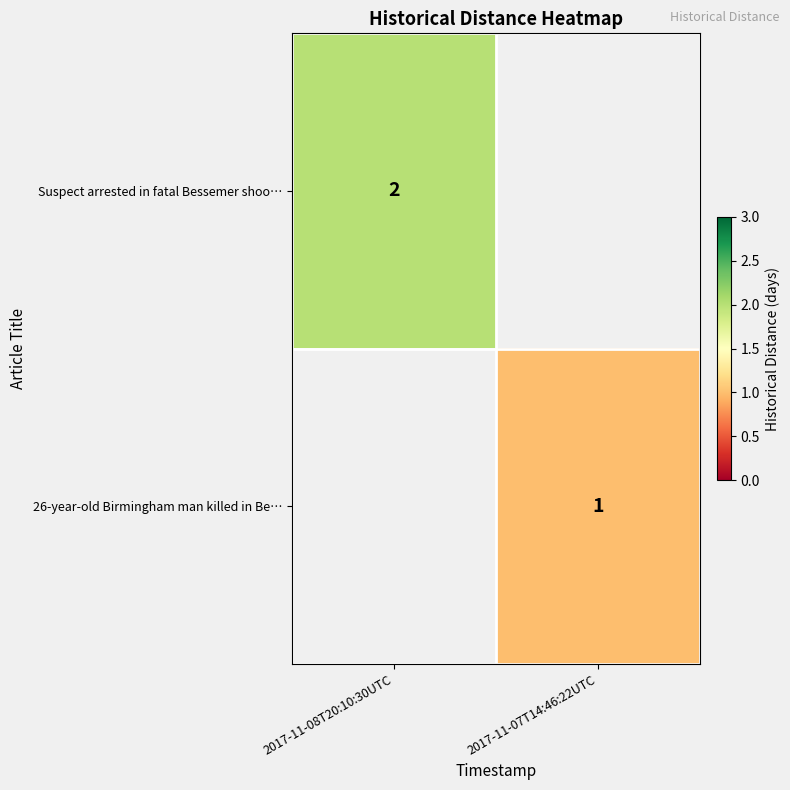

The value of 26-year-old Birmingham man killed in Be… at 2017-11-07T14:46:22UTC is 1. True or false?

True